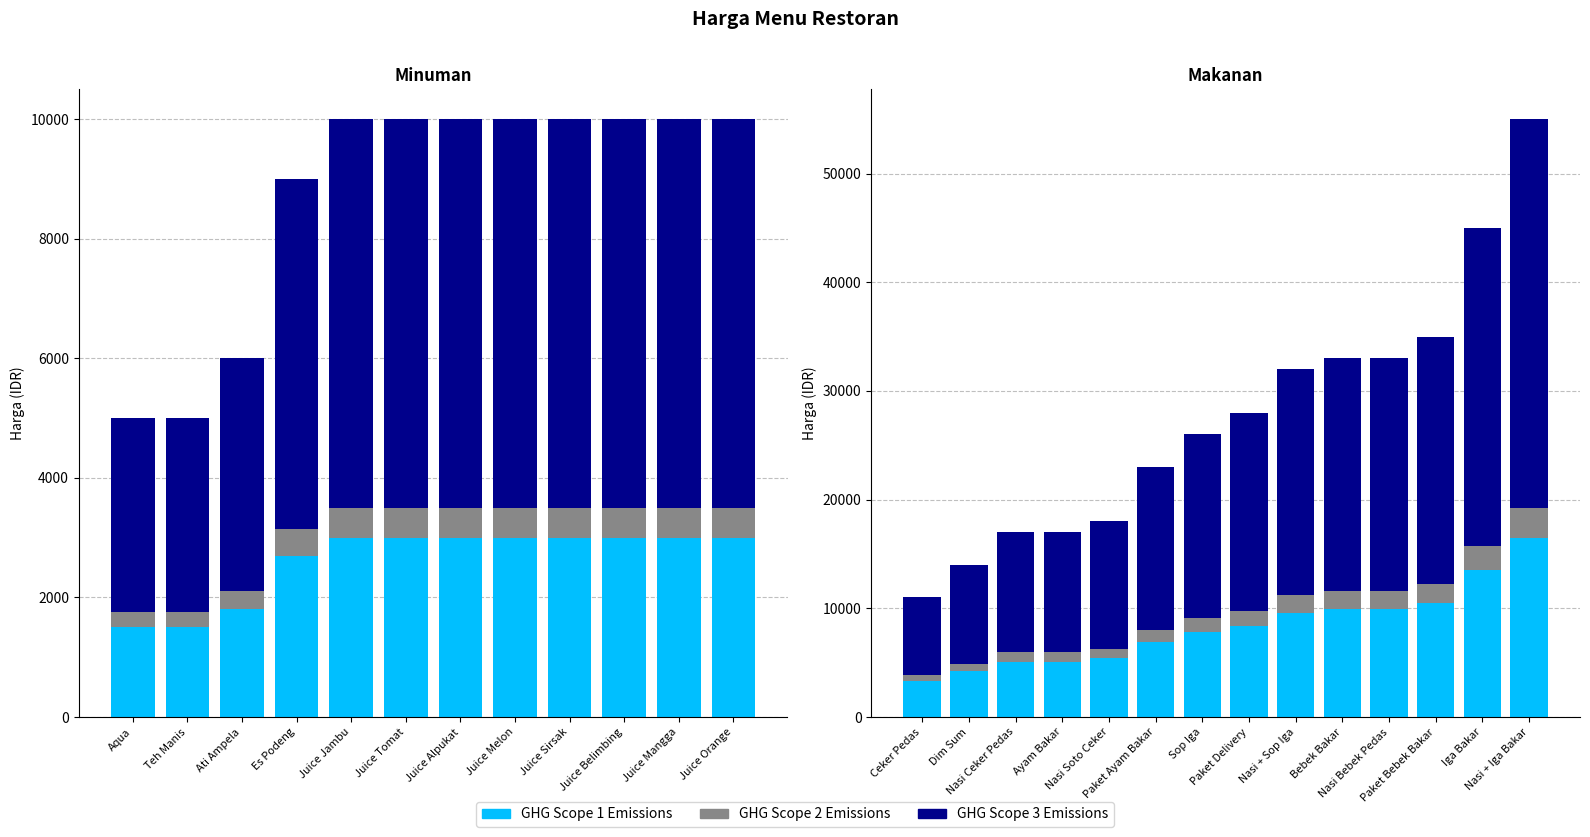

How many distinct data groups are displayed?

3